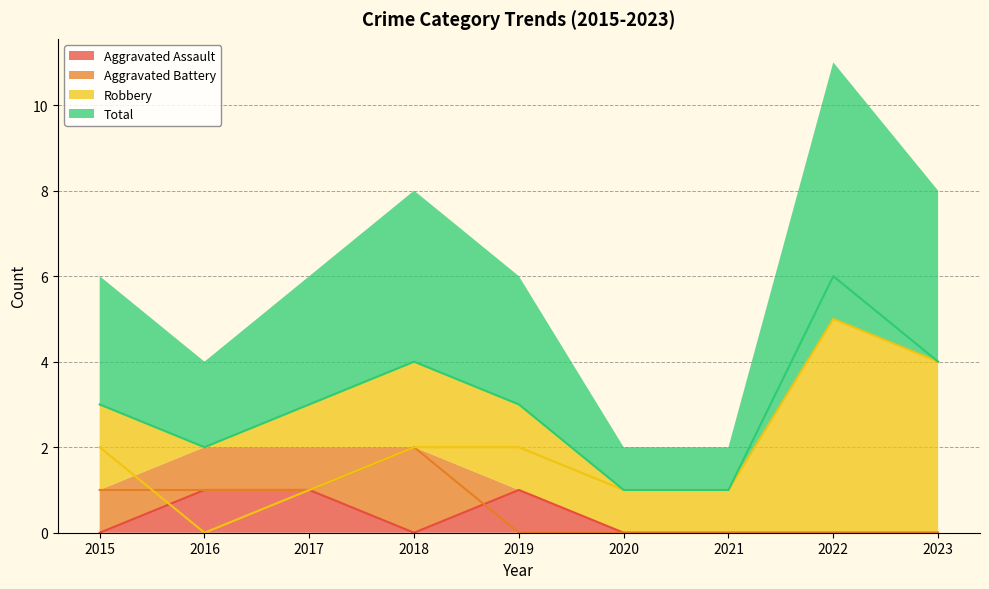

How many Total values are between 2 and 4?

6